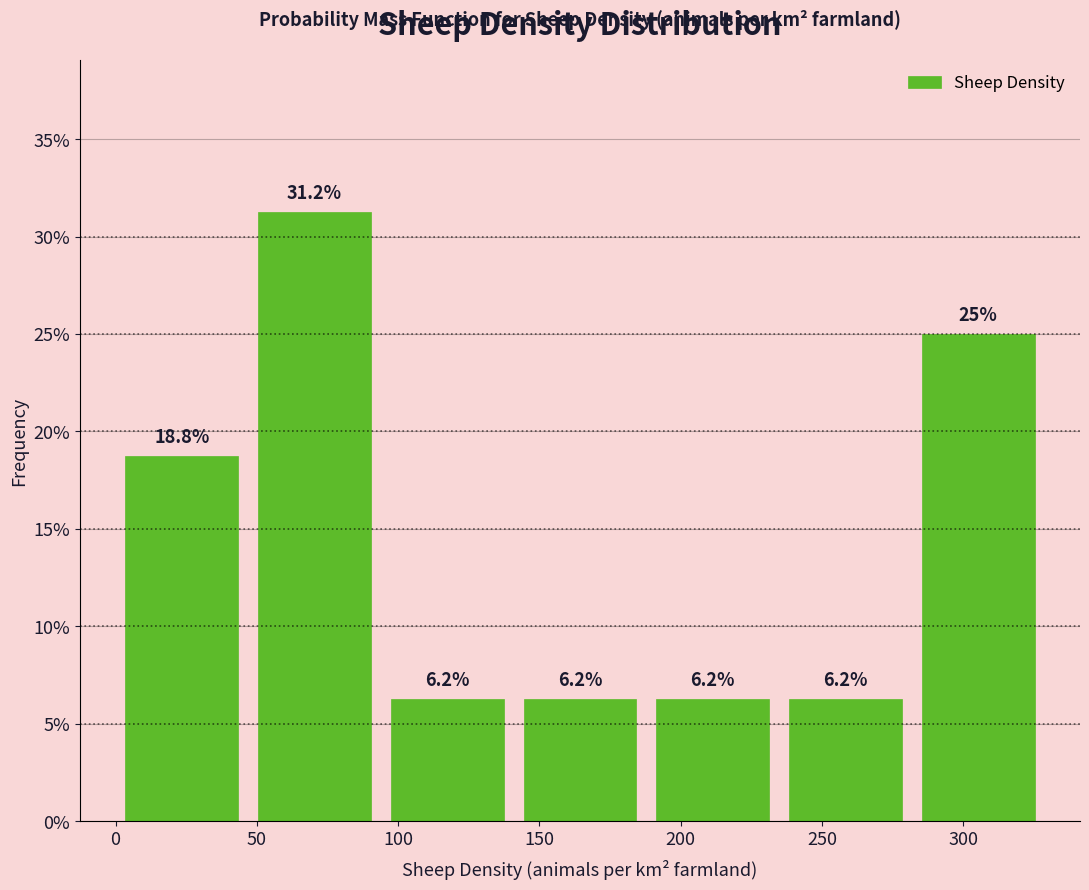

Over which range of the x-axis is the bar tallest?

45 to 95